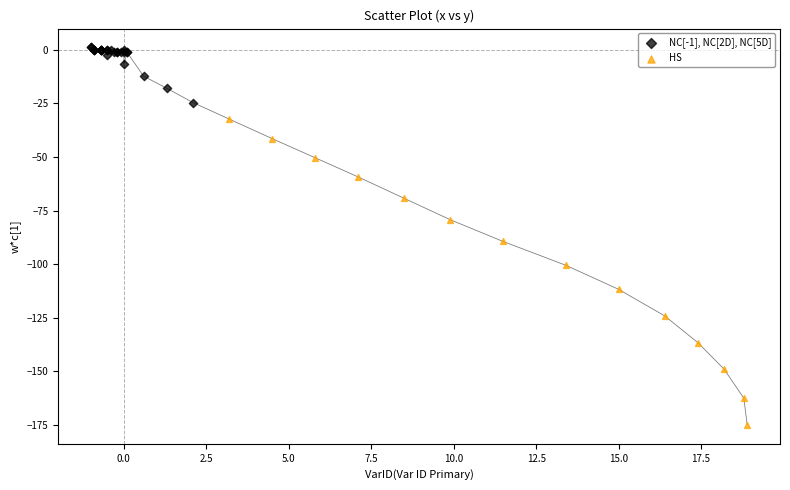

Which series has the widest spread of Y values?

HS